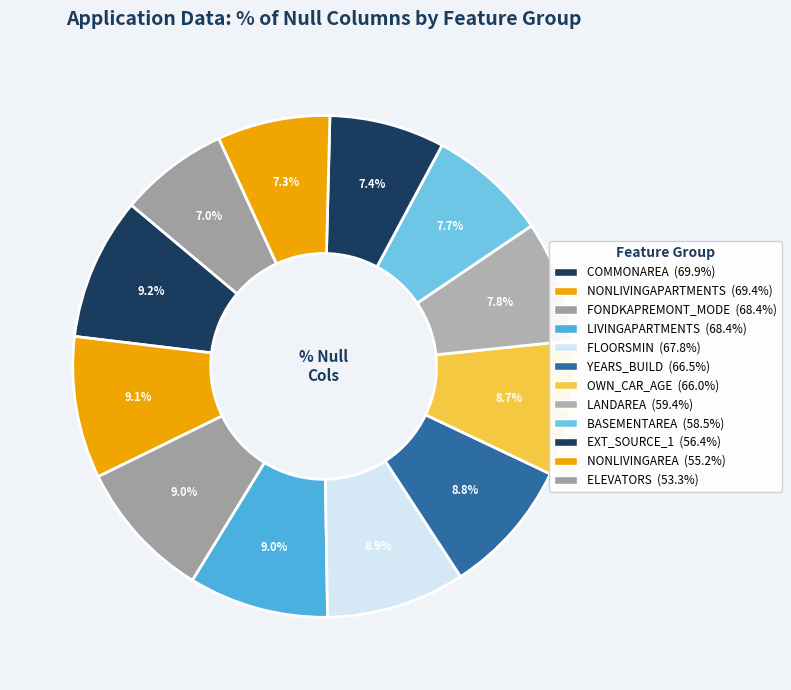

To the nearest percent, what is the average slice percentage?

8%